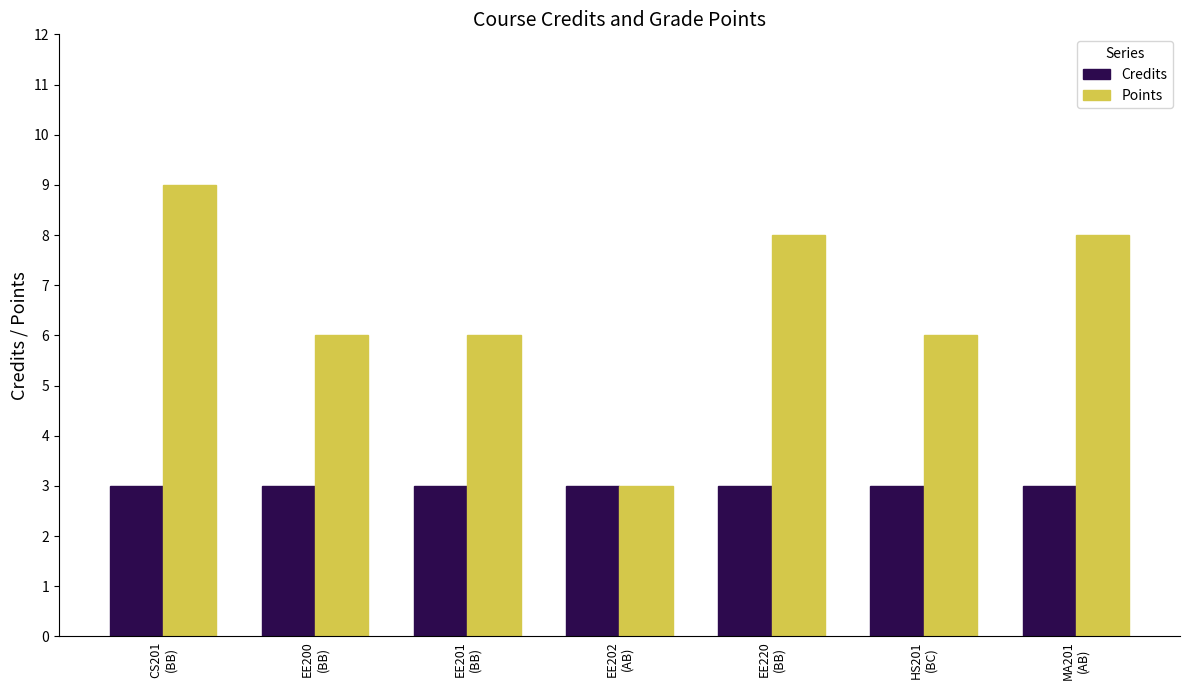

Which series has the largest total across all categories?

Points